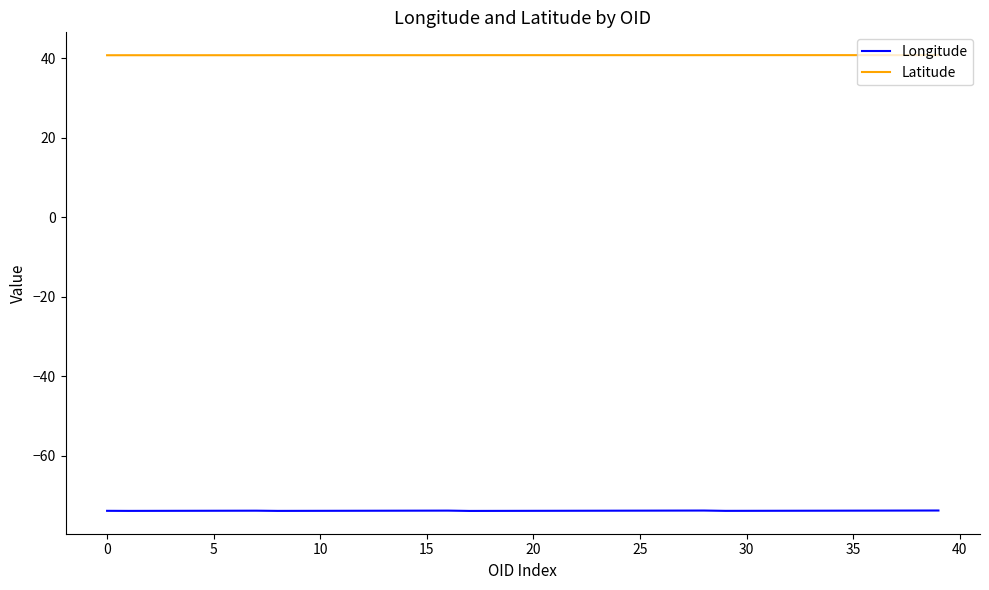

True or false: Longitude and Latitude intersect in this chart.

False